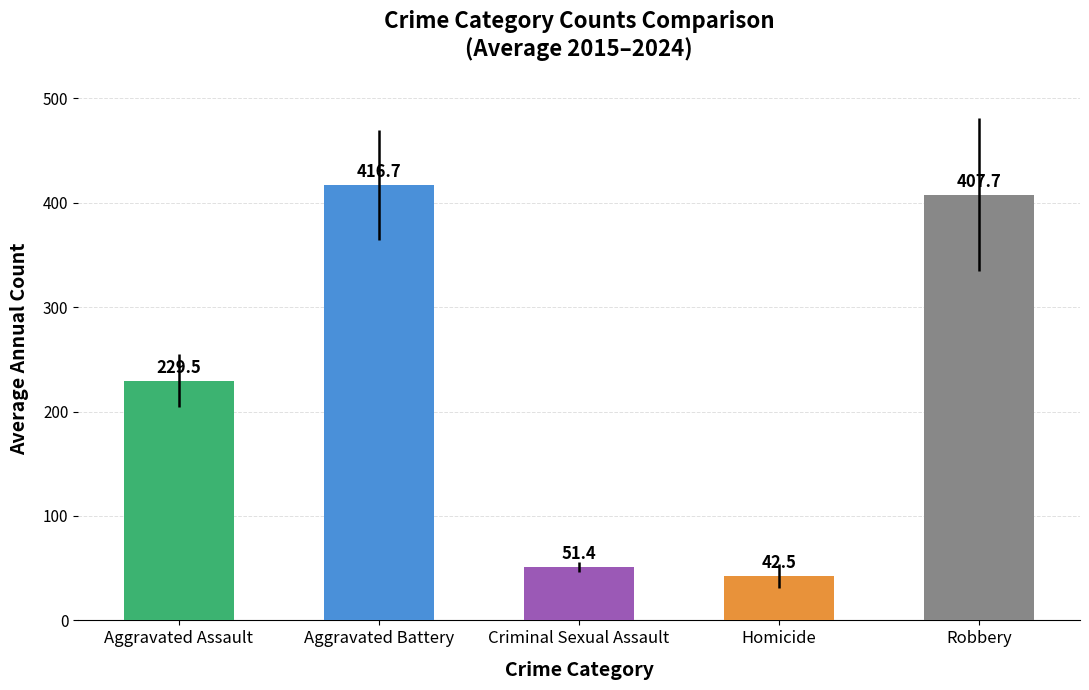

Rank the categories by value from highest to lowest.

Aggravated Battery, Robbery, Aggravated Assault, Criminal Sexual Assault, Homicide